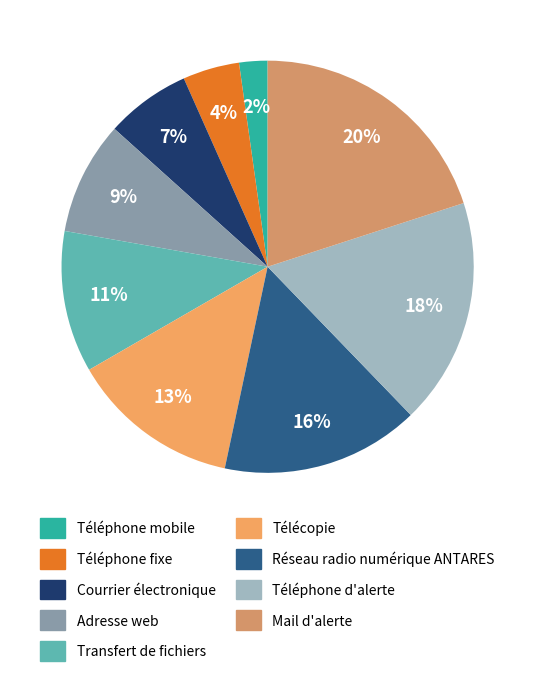

Count the number of slices in the pie.

9